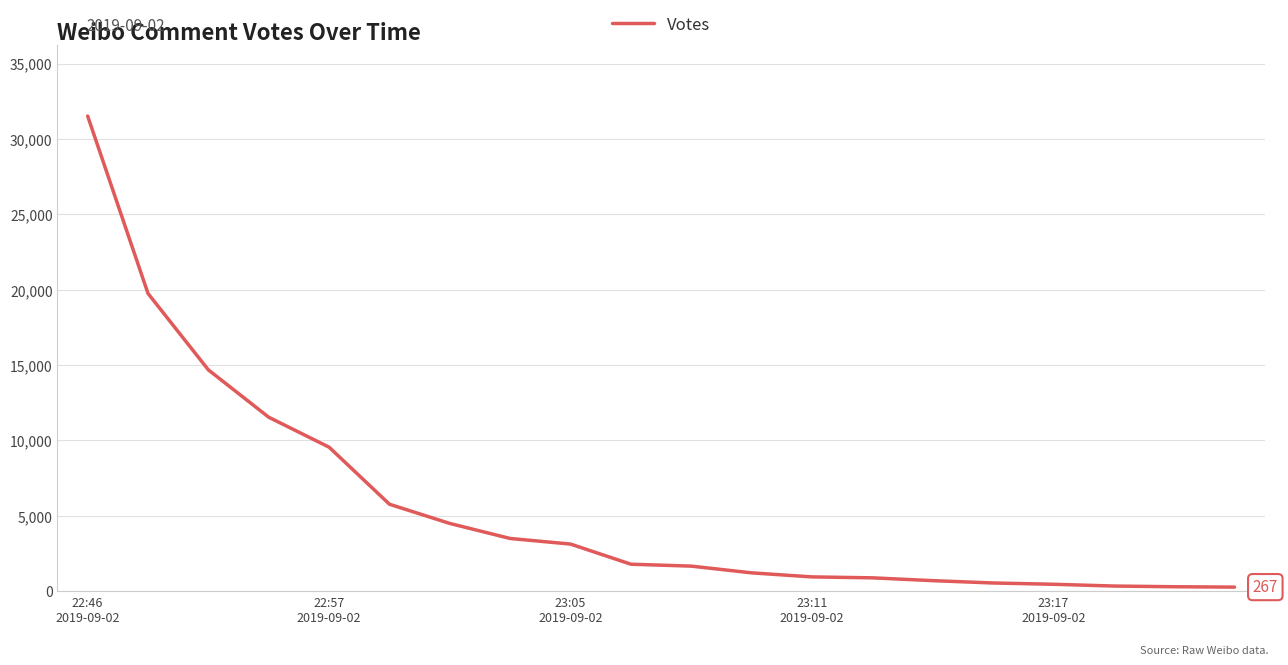

What is the greatest value displayed?

31525